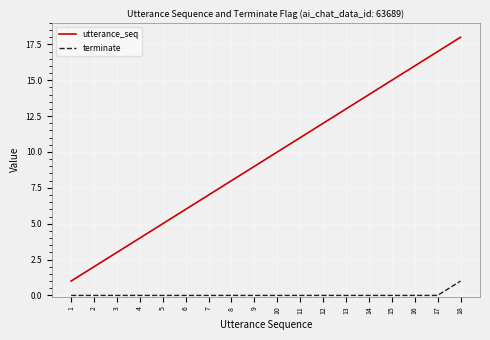

Which series has the largest total across all categories?

utterance_seq